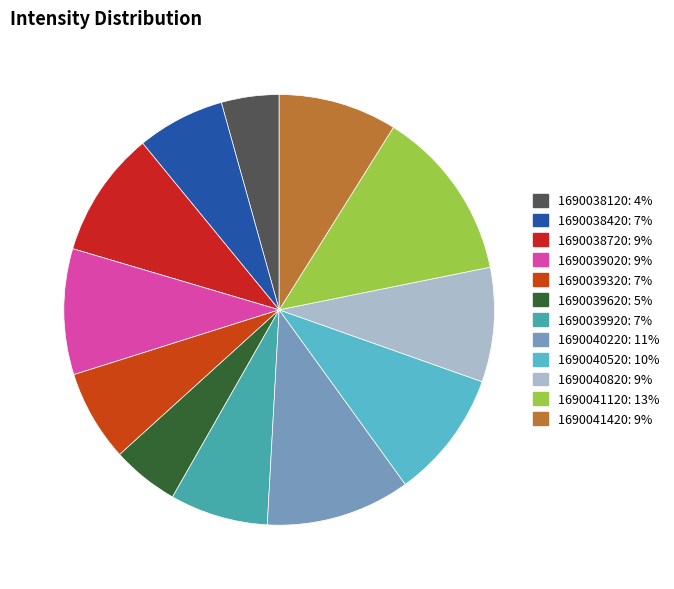

Combined, do 1690039620 and 1690038120 account for over 50%?

No